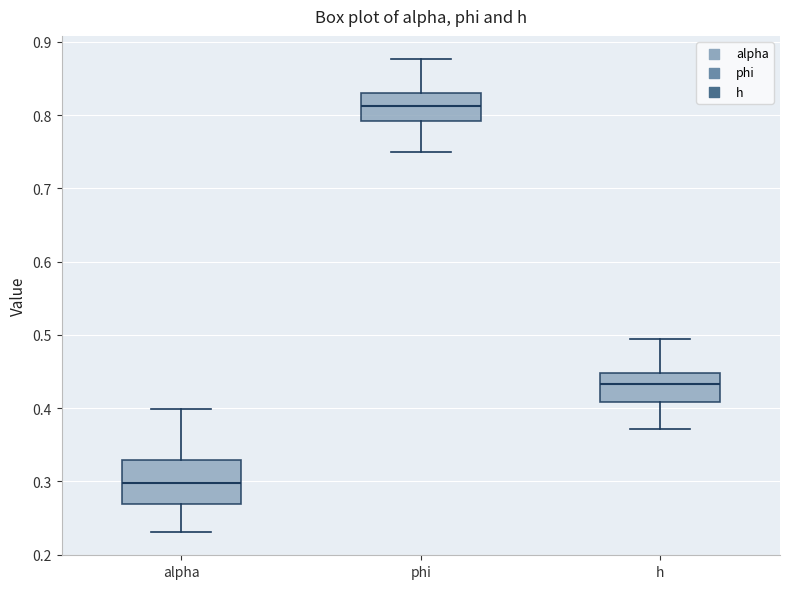

Reading left to right, transcribe this box plot: for each box, give where its median line is, the range the box spans, and where its two whiskers end, as read against the y-axis. The values are not printed on the chart, so give them approximately, as read against the axis.

alpha: median 0.30, box 0.27 to 0.33, whiskers 0.23 to 0.40
phi: median 0.81, box 0.79 to 0.83, whiskers 0.75 to 0.88
h: median 0.43, box 0.41 to 0.45, whiskers 0.37 to 0.49